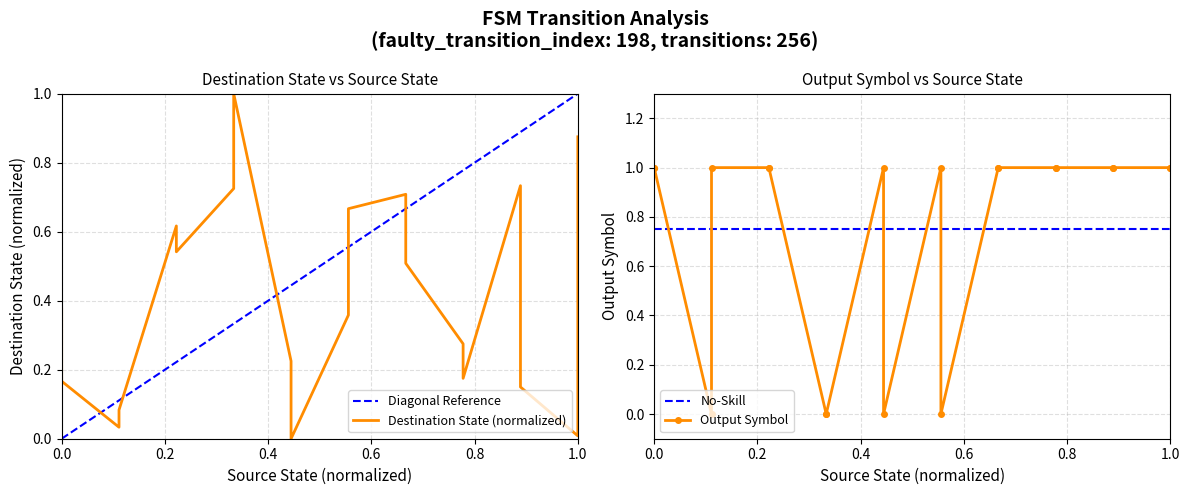

List the series in order of their peak value, highest first.

destination_state, output_symbol